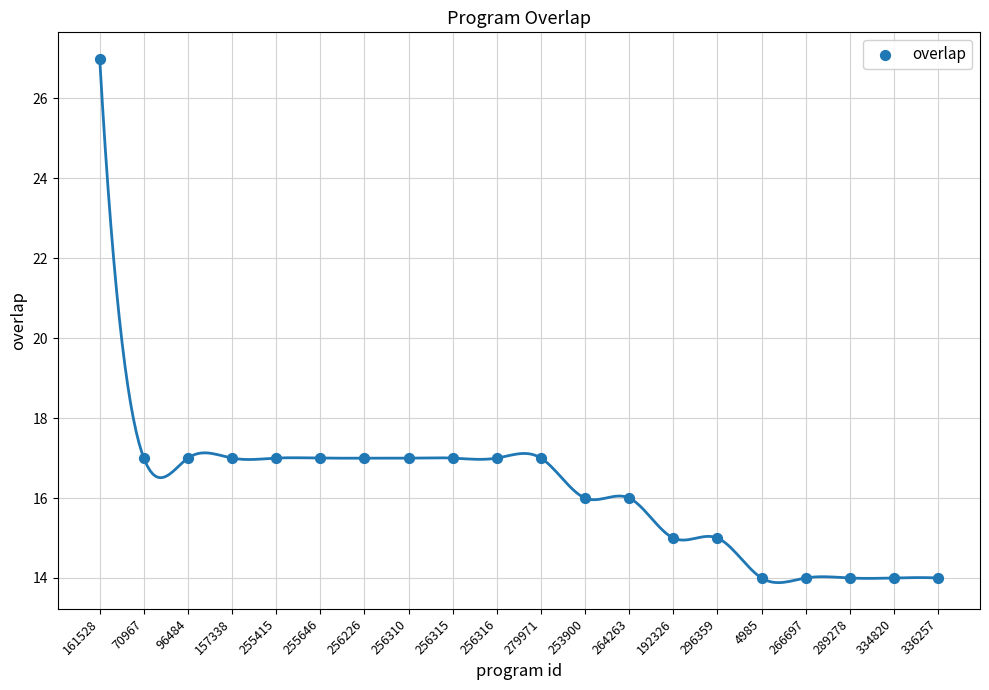

What is the range of Y values (max minus min)?

13